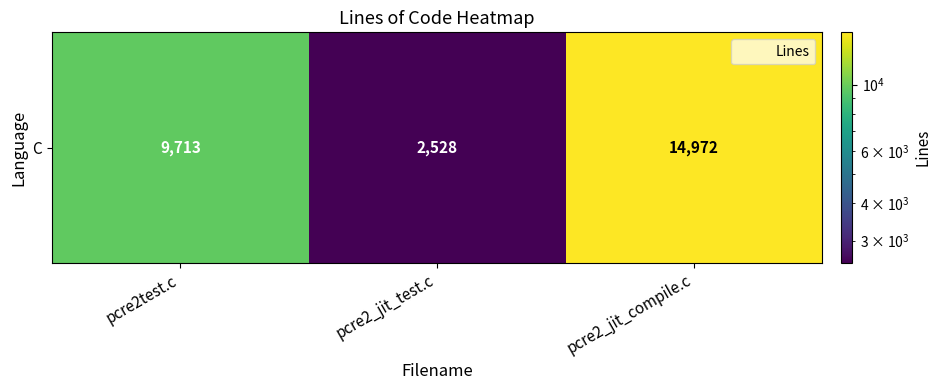

What is the sum of all values?

27213